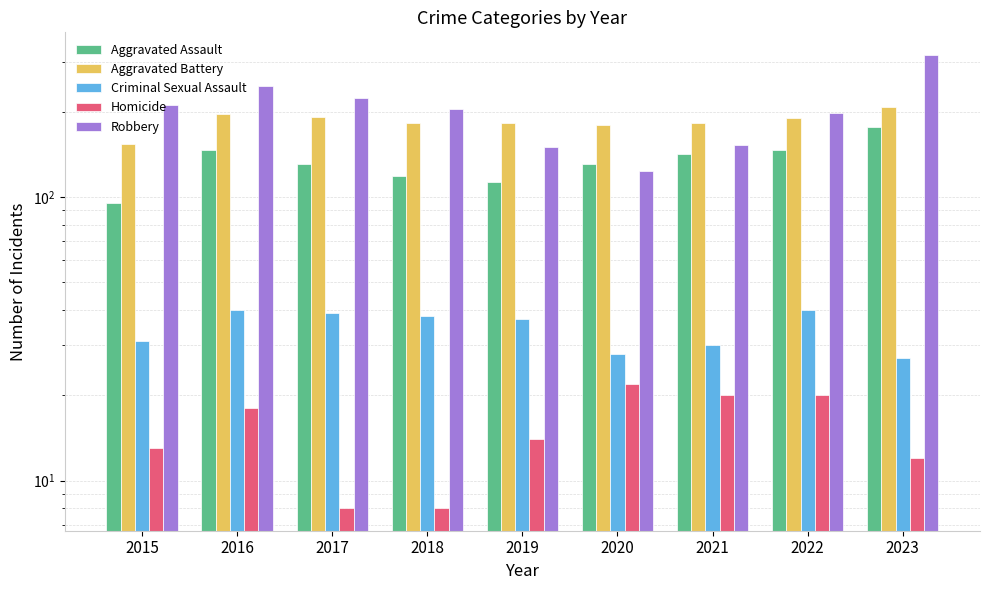

What is the difference between the maximum and minimum values in the Homicide series?

14